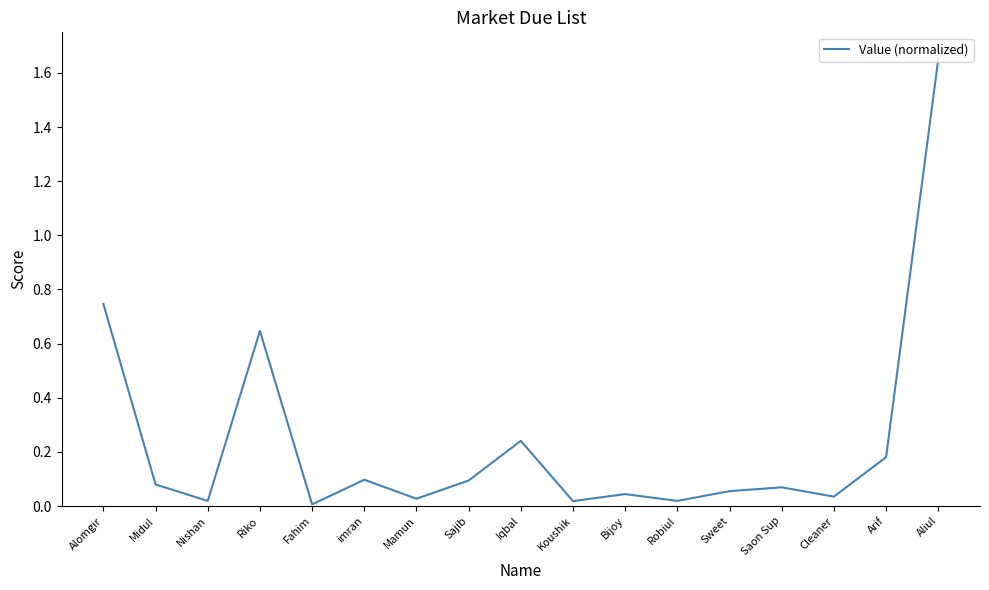

Is it true that the value at Mamun is 0.0?

True